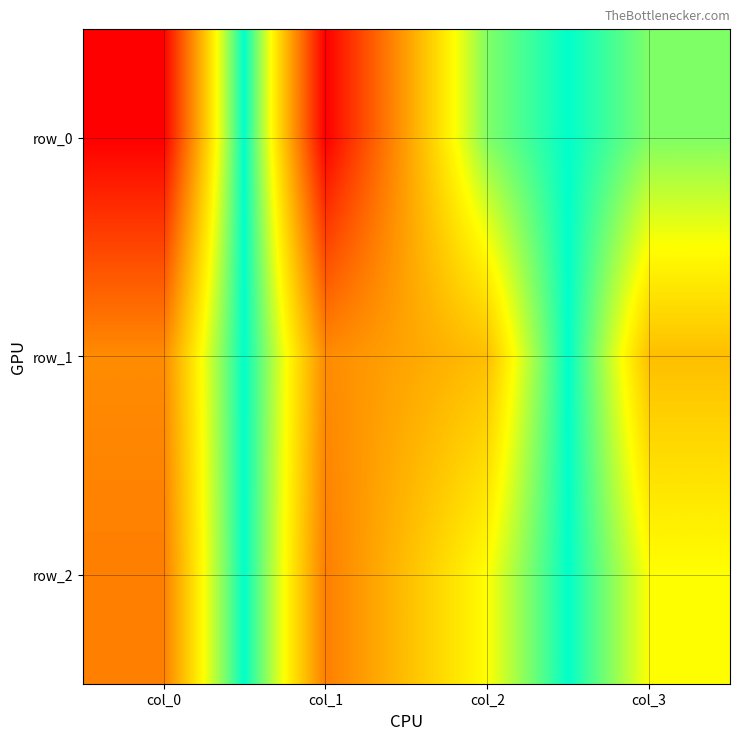

At which category is the sum across all series the highest?

col_1